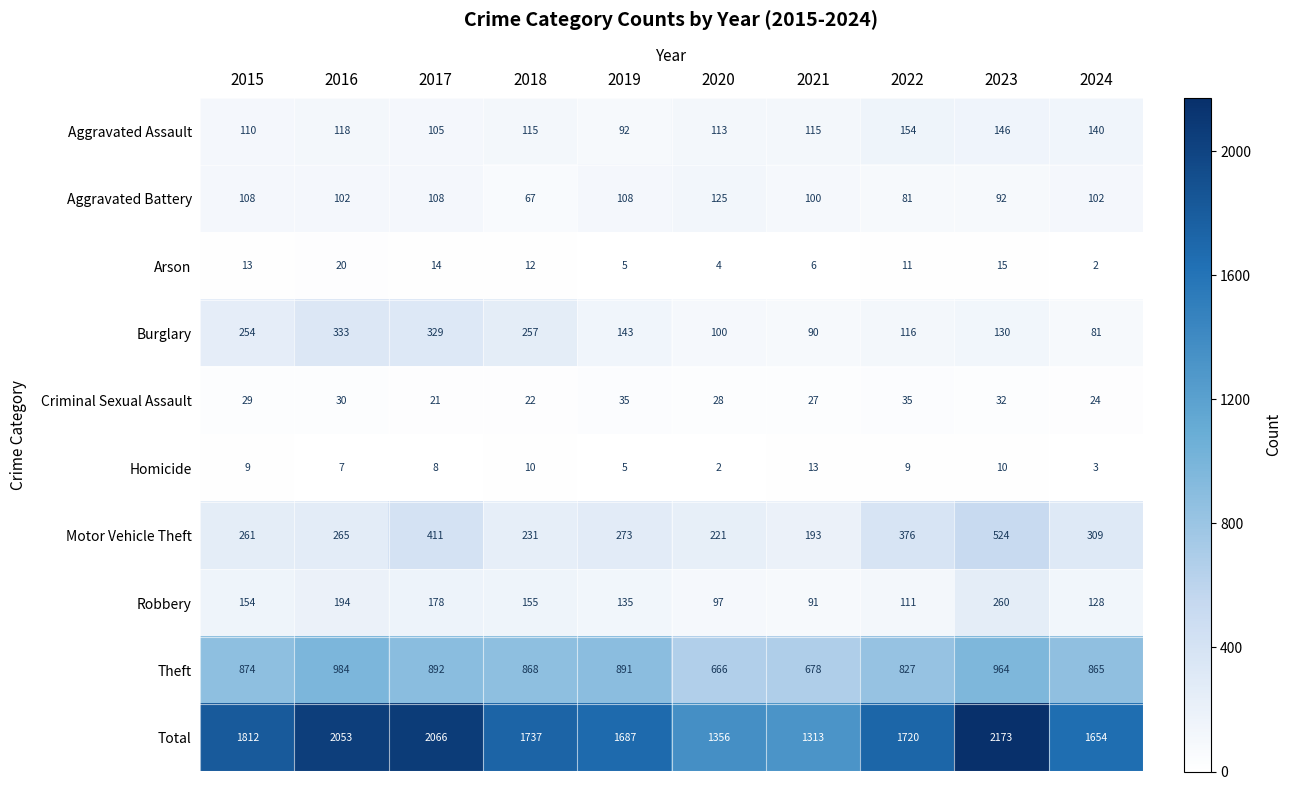

What is the sum of the Aggravated Battery values at 2018 and 2022?

148